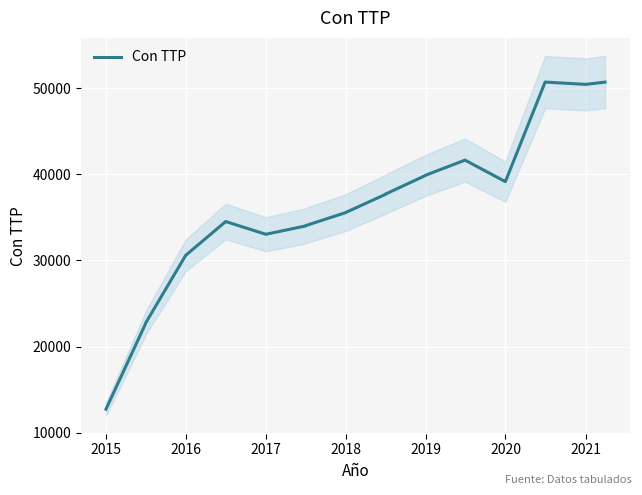

True or false: Con TTP has a value of 50464 at 2021.

True